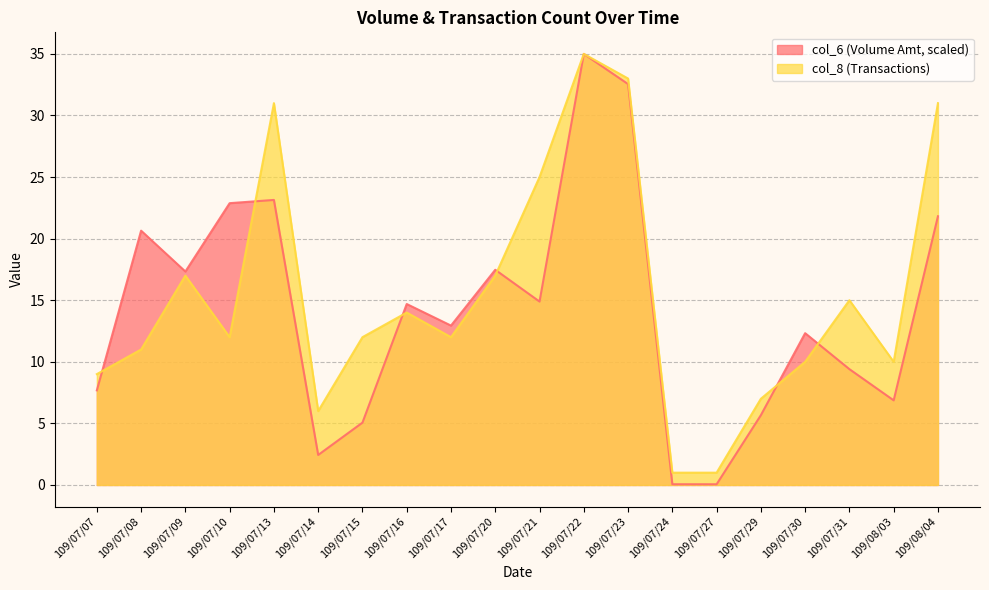

Where is the first local minimum for col_8?

109/07/10